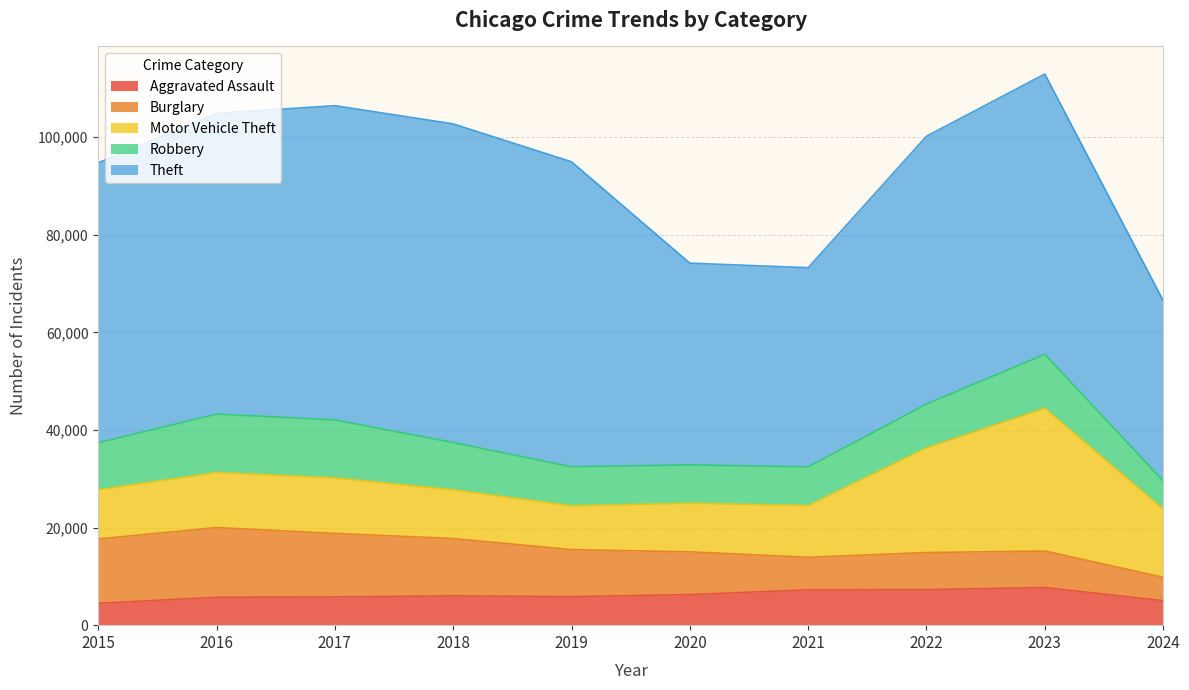

The Theft series shows 40813 at 2021. True or false?

True